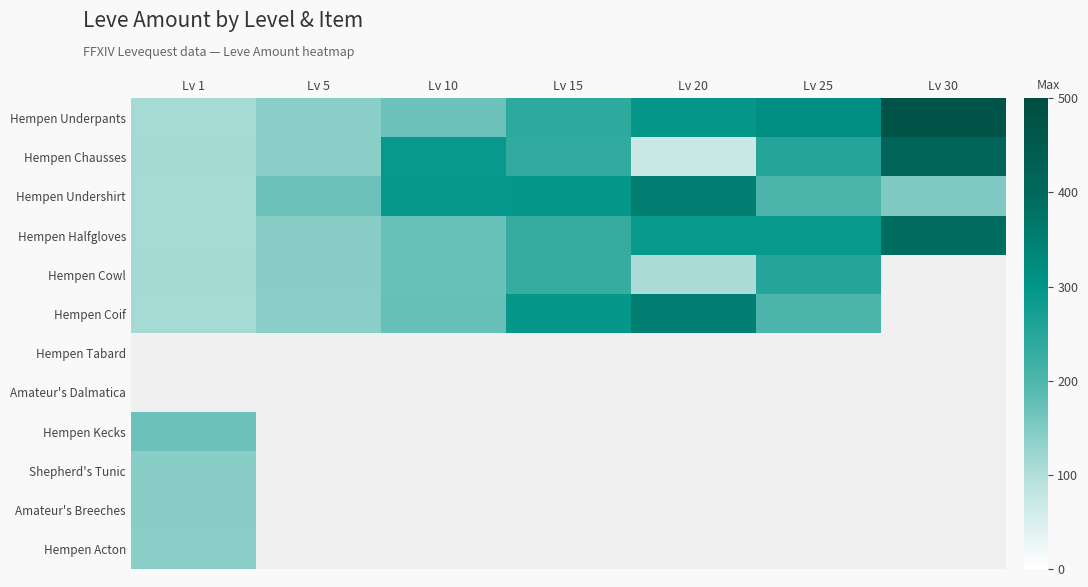

How many values in the Hempen Chausses series exceed 235?

3